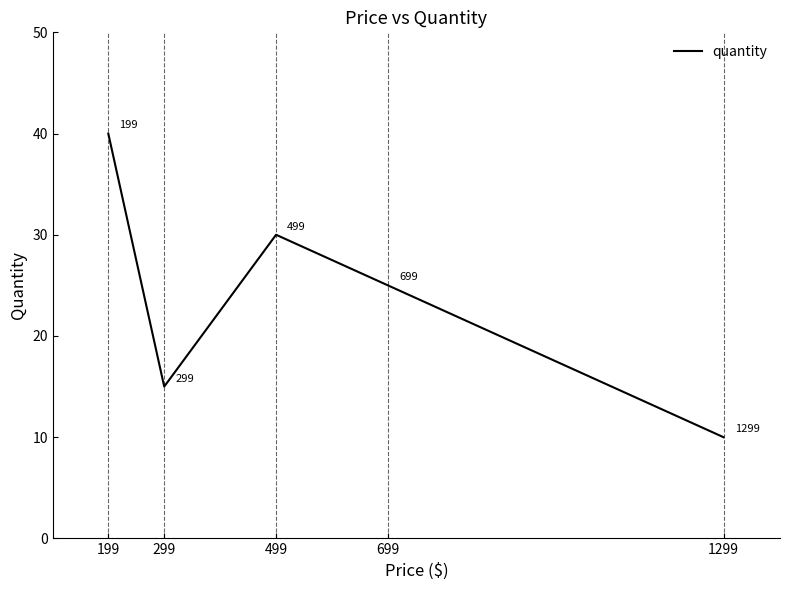

Does the chart display data point markers on the line(s)?

No